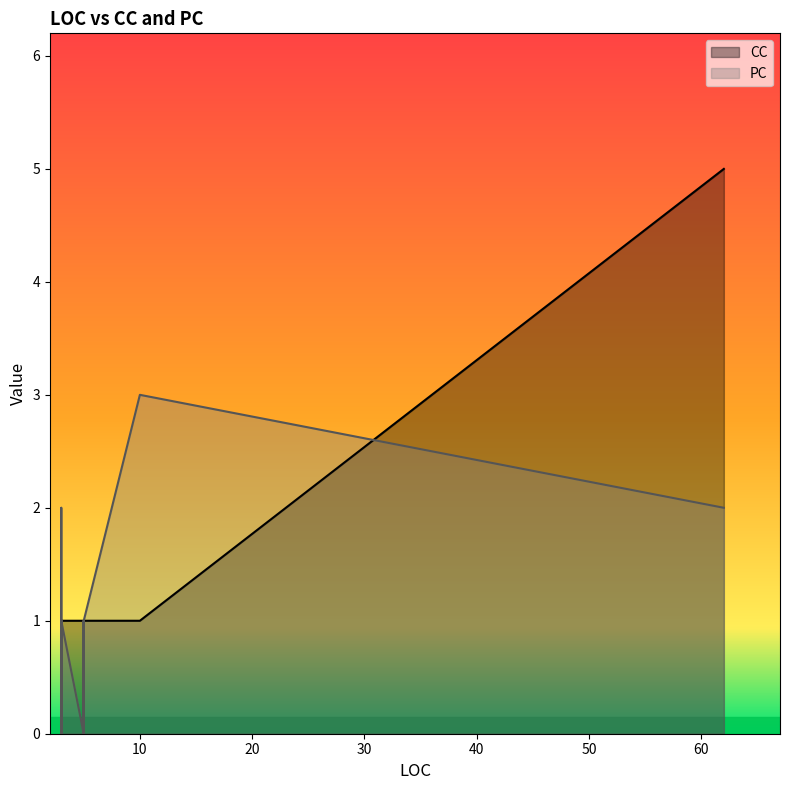

List the series in order of their peak value, highest first.

CC, PC